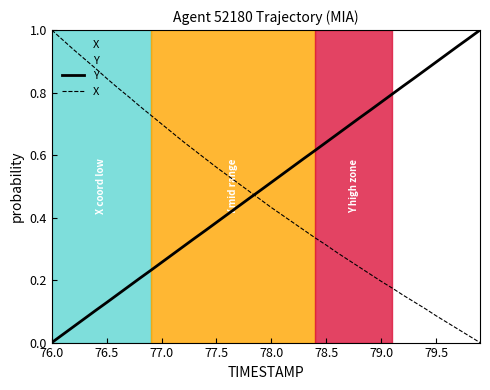

How many intersections are there between Y and X?

1